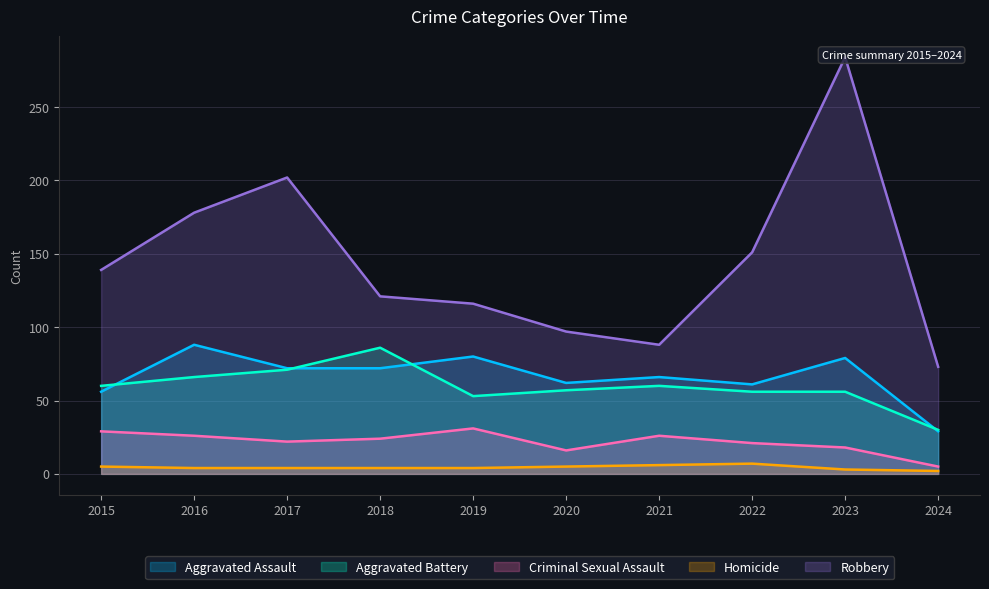

What is the spread (max minus min) of values at 2020?

92